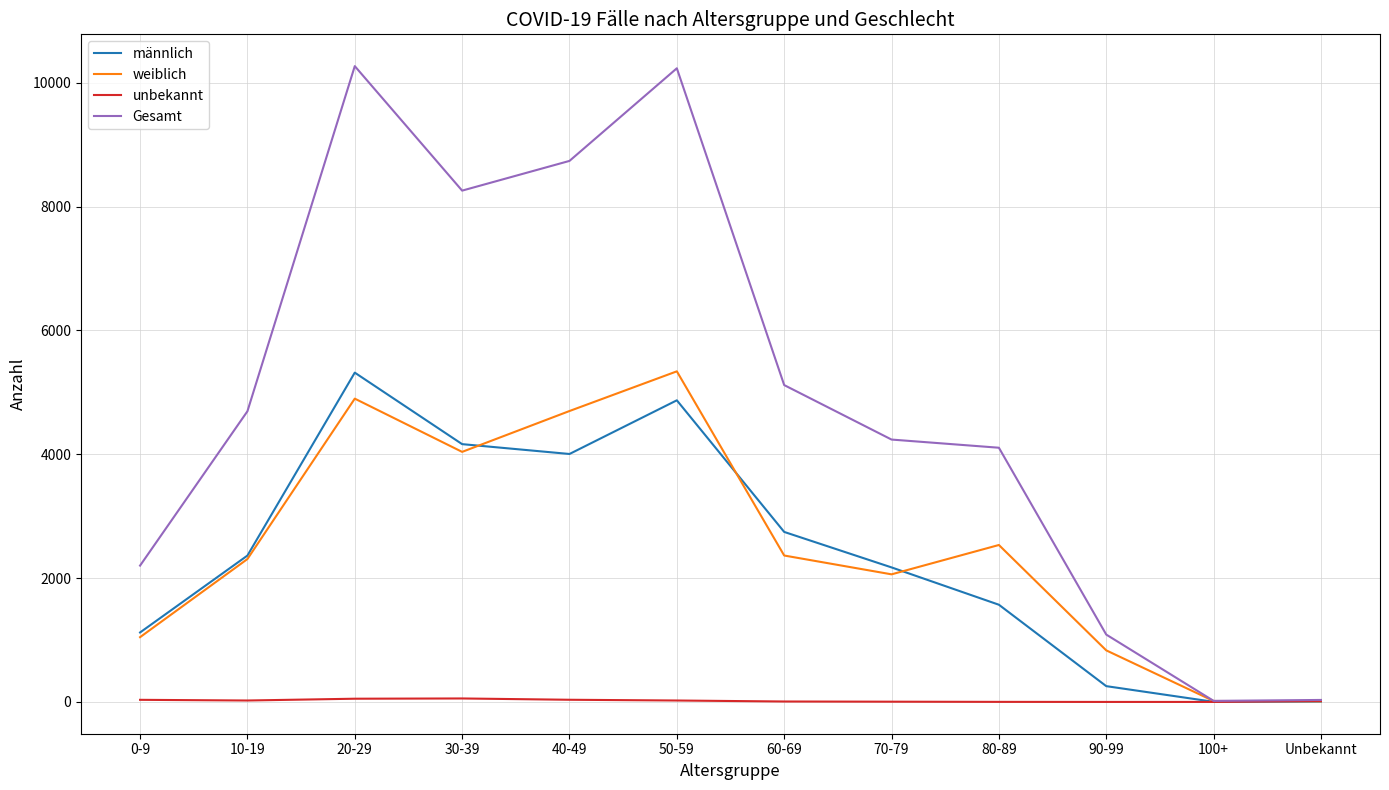

The value of weiblich at 50-59 is 5340. True or false?

True